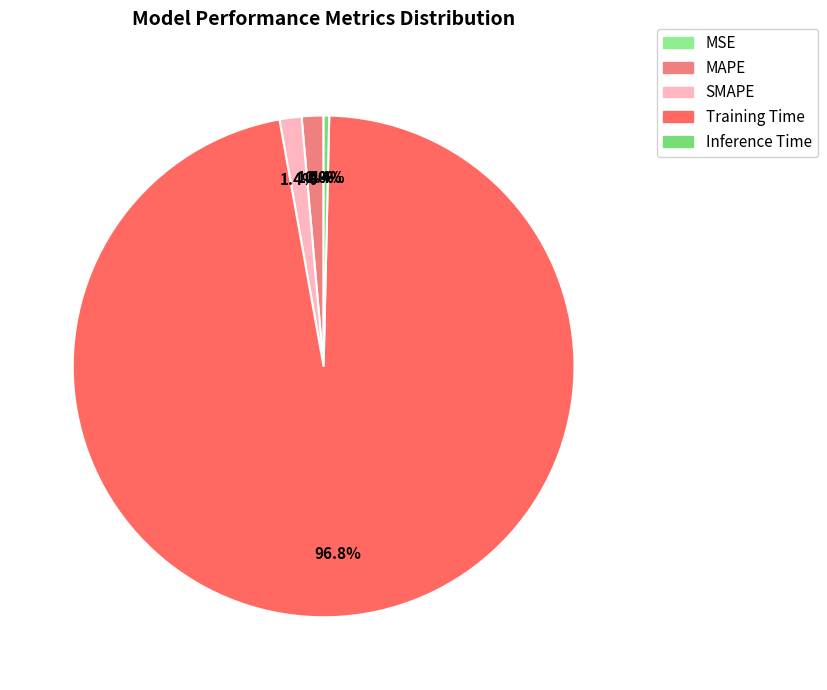

Which has a higher value, MSE or MAPE?

MAPE